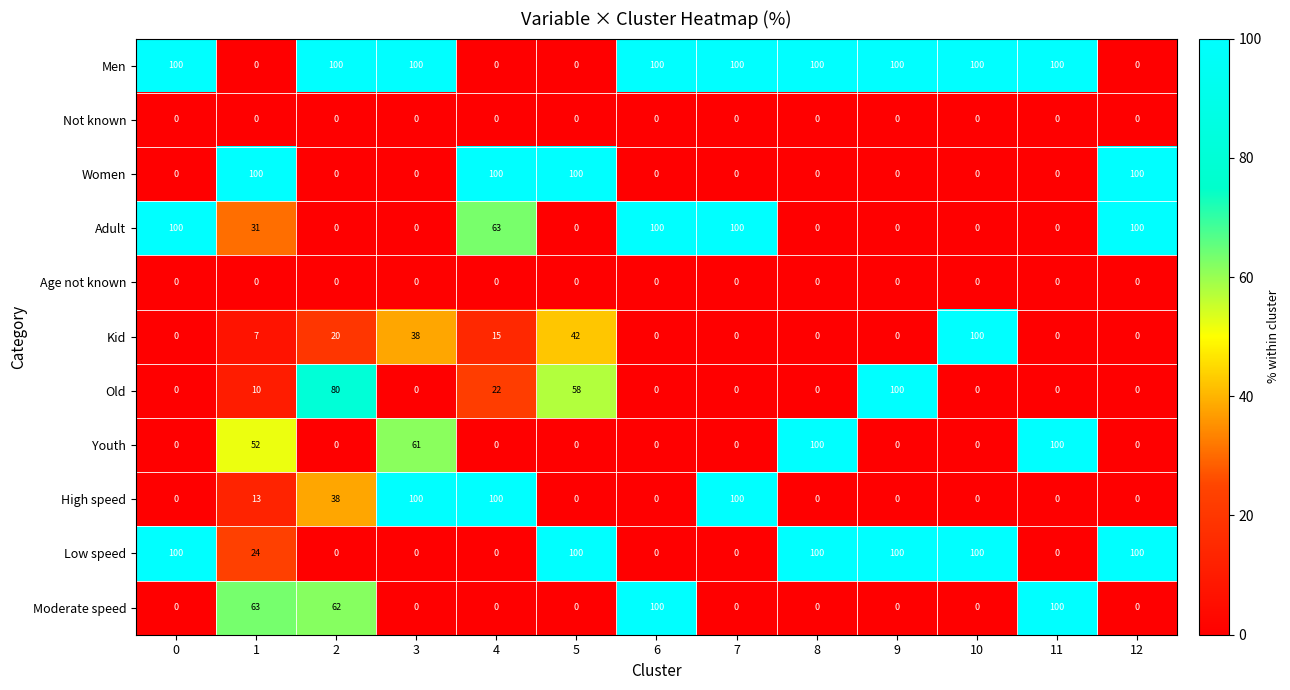

What is the difference between the Old values at 11 and 4?

22